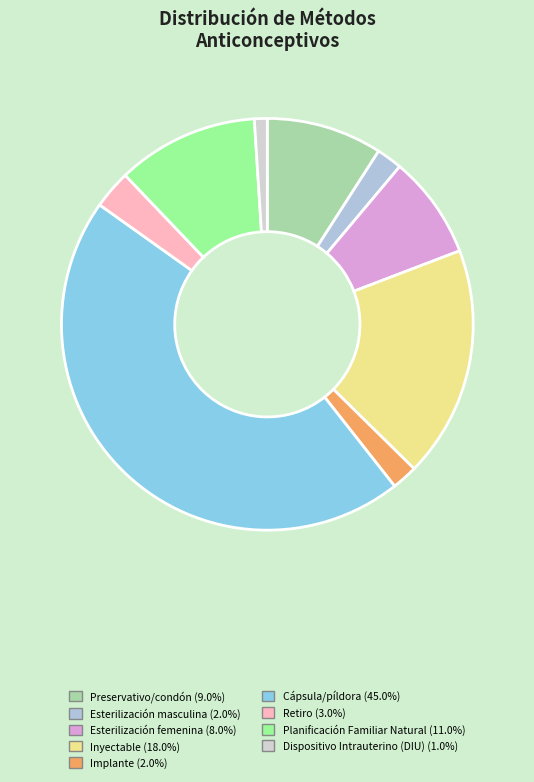

What percentage is NOT represented by Planificación Familiar Natural?

88.9%